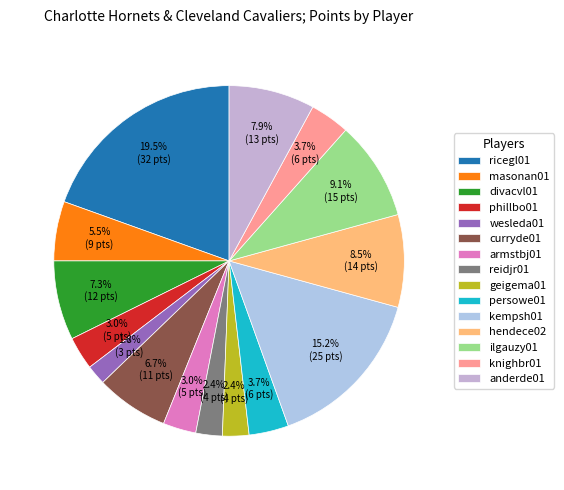

What is the change in value from reidjr01 to ilgauzy01?

+11